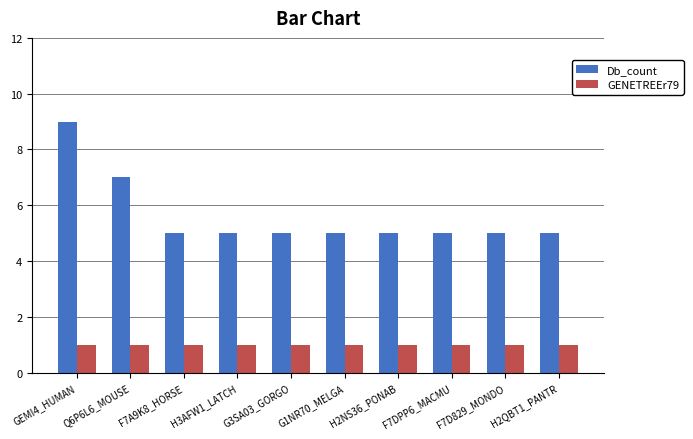

The value of GENETREEr79 at F7A9K8_HORSE is 1. True or false?

True